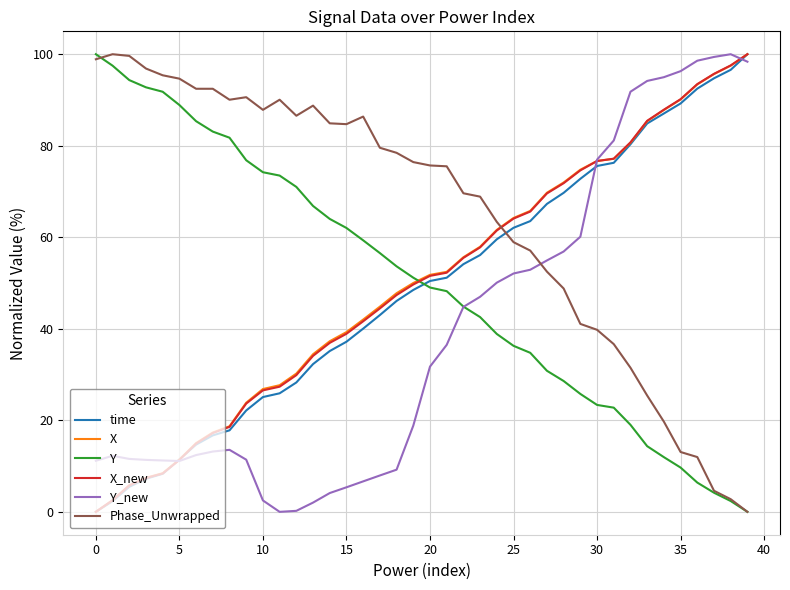

How many times do Phase_Unwrapped and time cross each other?

1